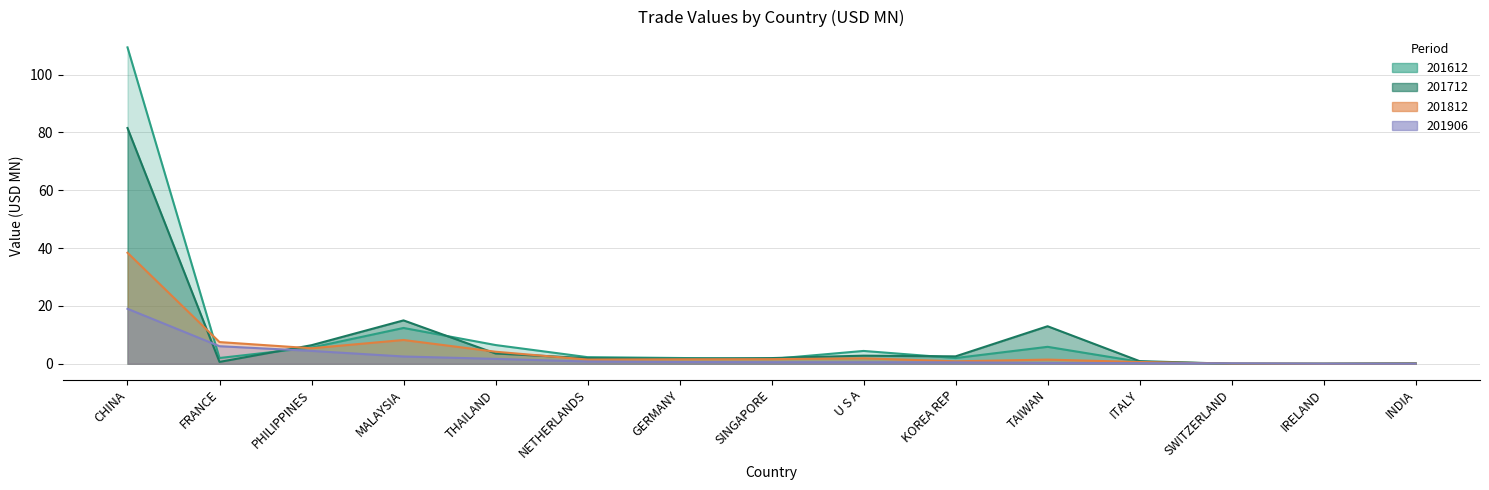

What value does the 201906 series have at NETHERLANDS?

0.8